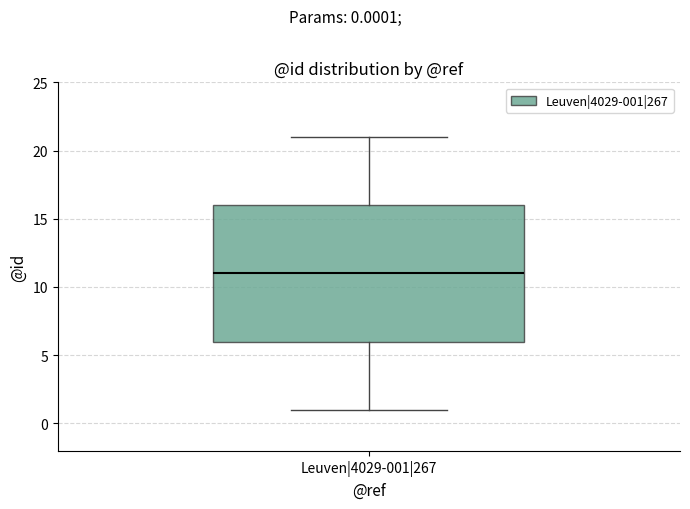

Transcribe this box plot: give where the median line is, the range the box spans, and where the two whiskers end, as read against the y-axis. The values are not printed on the chart, so give them approximately, as read against the axis.

median 11, box 6 to 16, whiskers 1 to 21